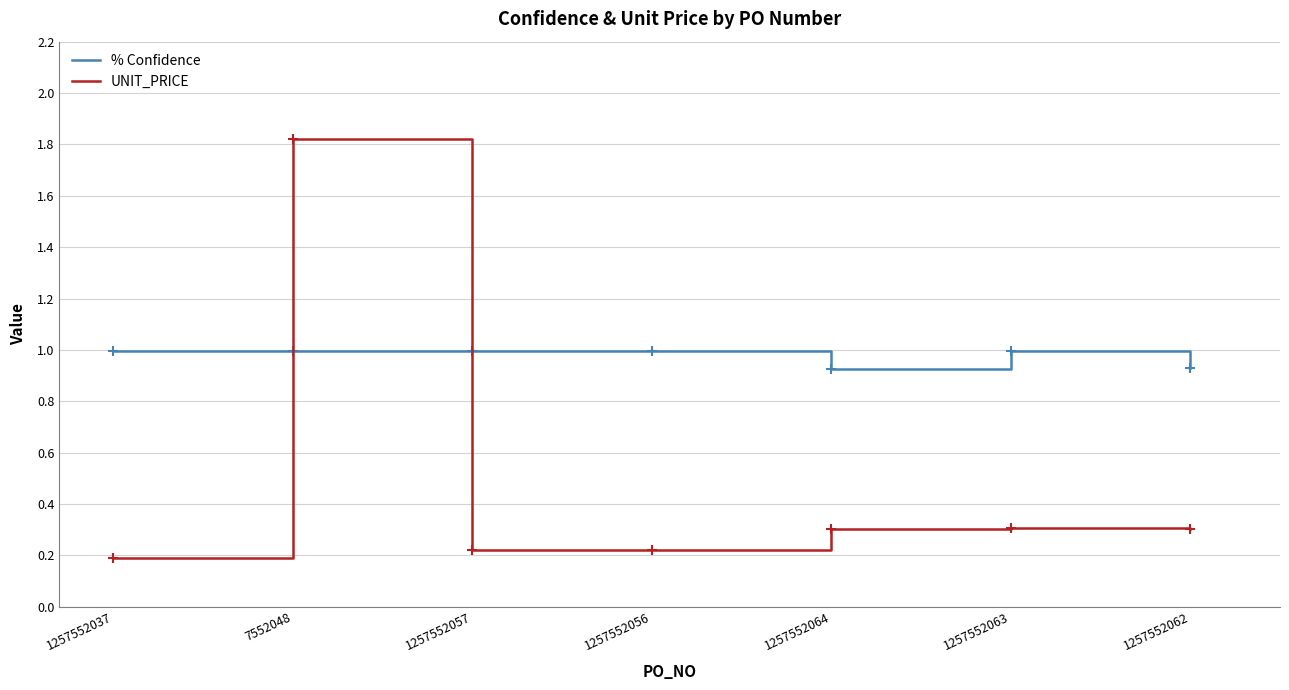

What are all the series names shown in the legend?

% Confidence, UNIT_PRICE